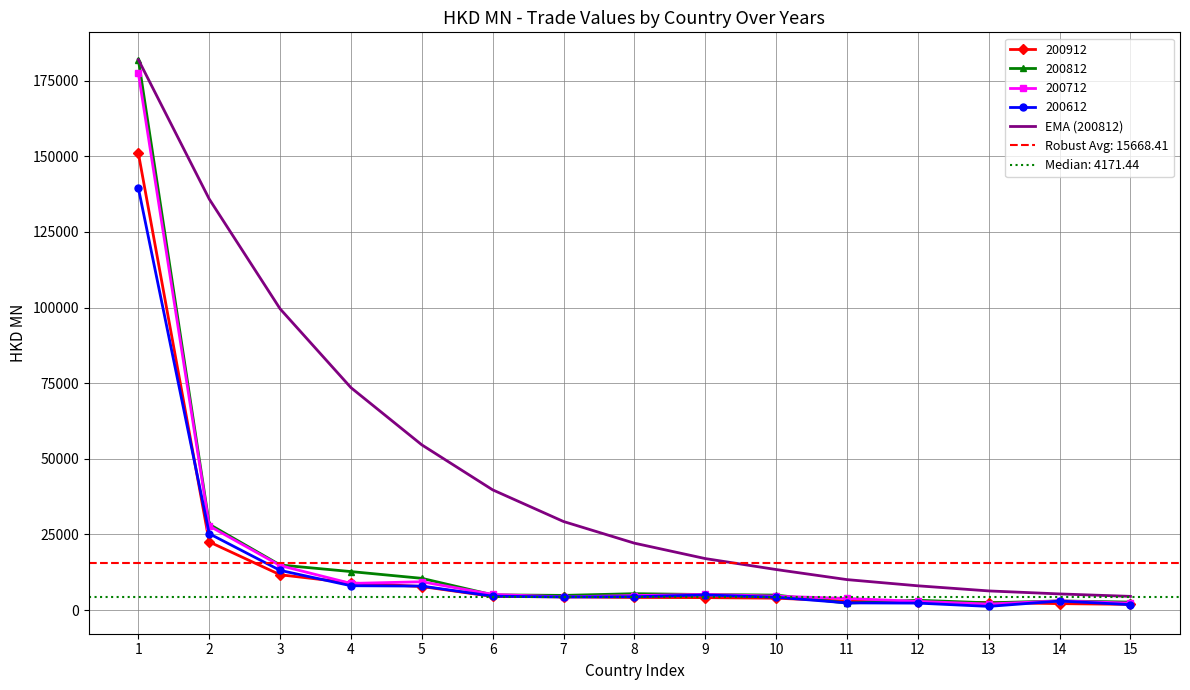

Where is the data nearest to the value 93221?

3